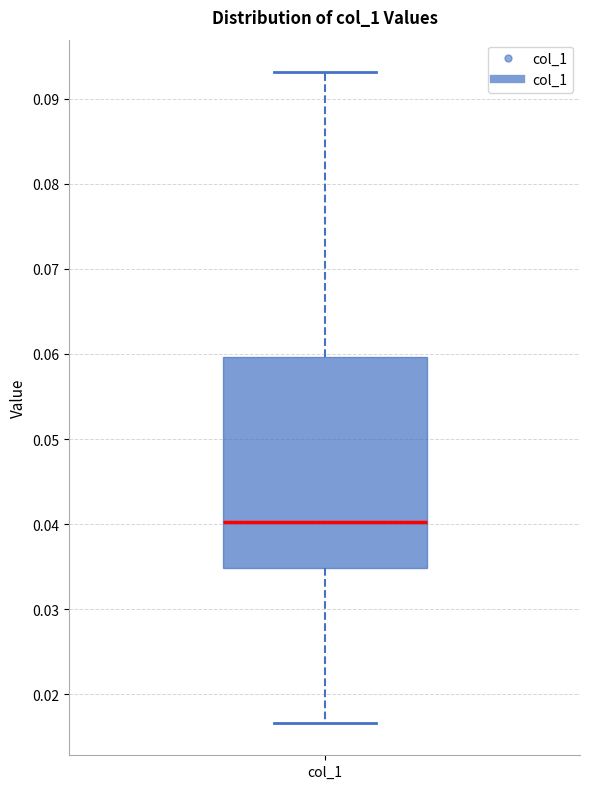

Where does the lower whisker of the box for col_1 end on the y-axis? The values are not printed on the chart, so give them approximately, as read against the axis.

0.017